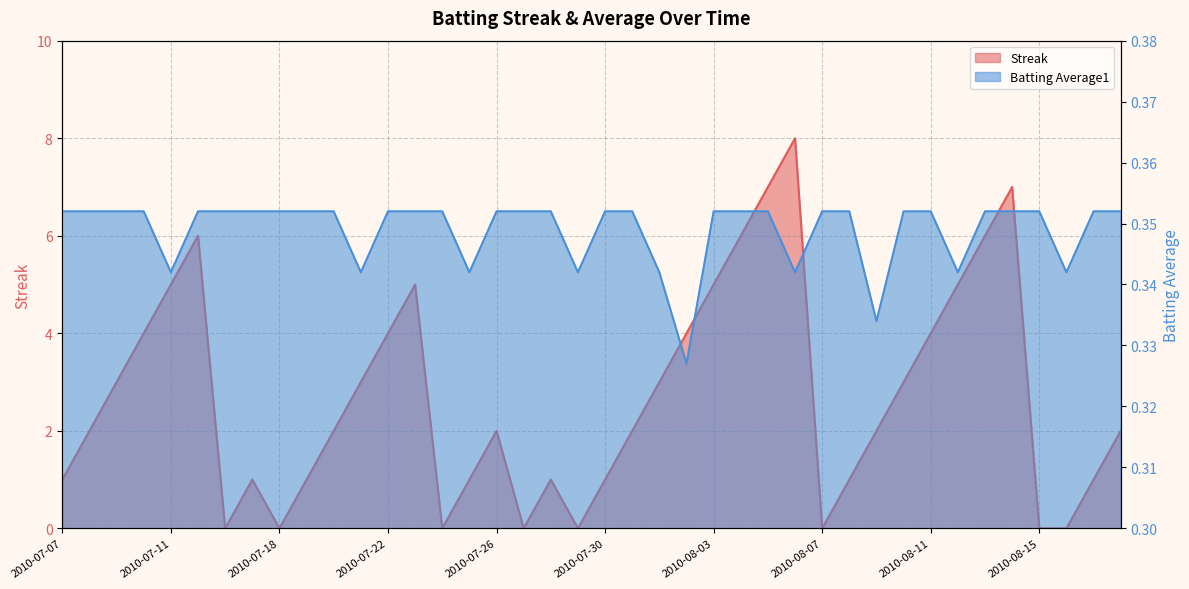

What is the sum of all Batting Average1 values?

14.0